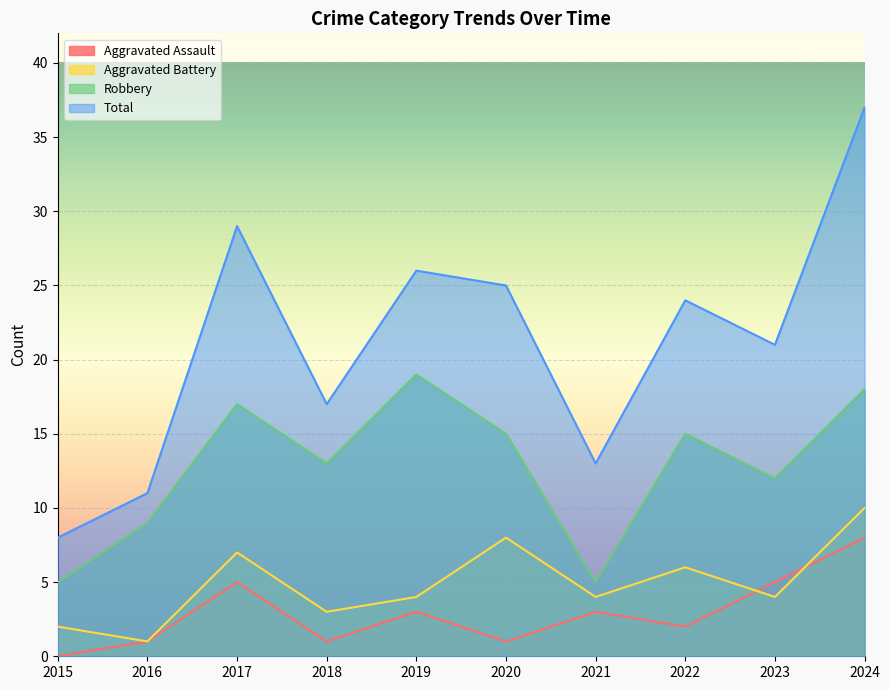

What are all the series names shown in the legend?

Aggravated Assault, Aggravated Battery, Robbery, Total